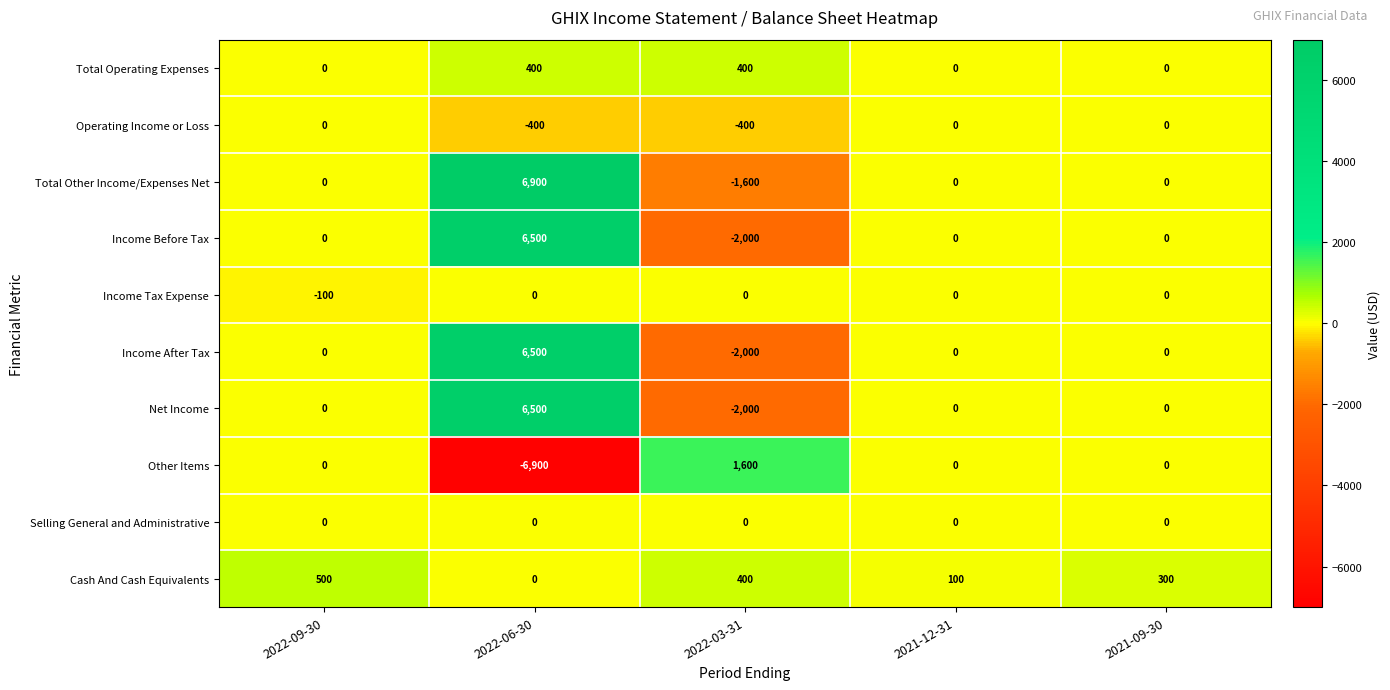

Is the value of Operating Income or Loss at 2022-03-31 greater than the value of Cash And Cash Equivalents at 2022-03-31?

No